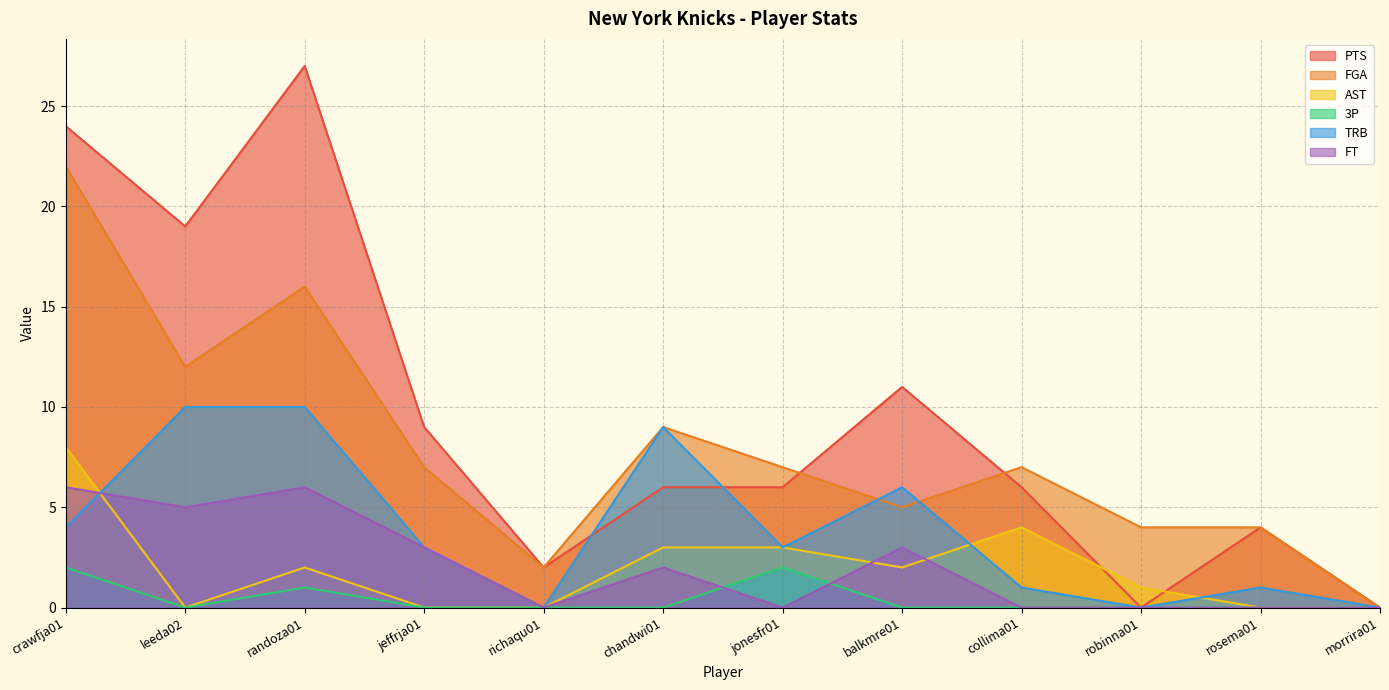

Reading left to right, what are all the values shown in this chart?

PTS: crawfja01=24	leeda02=19	randoza01=27	jeffrja01=9	richaqu01=2	chandwi01=6	jonesfr01=6	balkmre01=11	collima01=6	robinna01=0	rosema01=4	morrira01=0
FGA: crawfja01=22	leeda02=12	randoza01=16	jeffrja01=7	richaqu01=2	chandwi01=9	jonesfr01=7	balkmre01=5	collima01=7	robinna01=4	rosema01=4	morrira01=0
AST: crawfja01=8	leeda02=0	randoza01=2	jeffrja01=0	richaqu01=0	chandwi01=3	jonesfr01=3	balkmre01=2	collima01=4	robinna01=1	rosema01=0	morrira01=0
3P: crawfja01=2	leeda02=0	randoza01=1	jeffrja01=0	richaqu01=0	chandwi01=0	jonesfr01=2	balkmre01=0	collima01=0	robinna01=0	rosema01=0	morrira01=0
TRB: crawfja01=4	leeda02=10	randoza01=10	jeffrja01=3	richaqu01=0	chandwi01=9	jonesfr01=3	balkmre01=6	collima01=1	robinna01=0	rosema01=1	morrira01=0
FT: crawfja01=6	leeda02=5	randoza01=6	jeffrja01=3	richaqu01=0	chandwi01=2	jonesfr01=0	balkmre01=3	collima01=0	robinna01=0	rosema01=0	morrira01=0